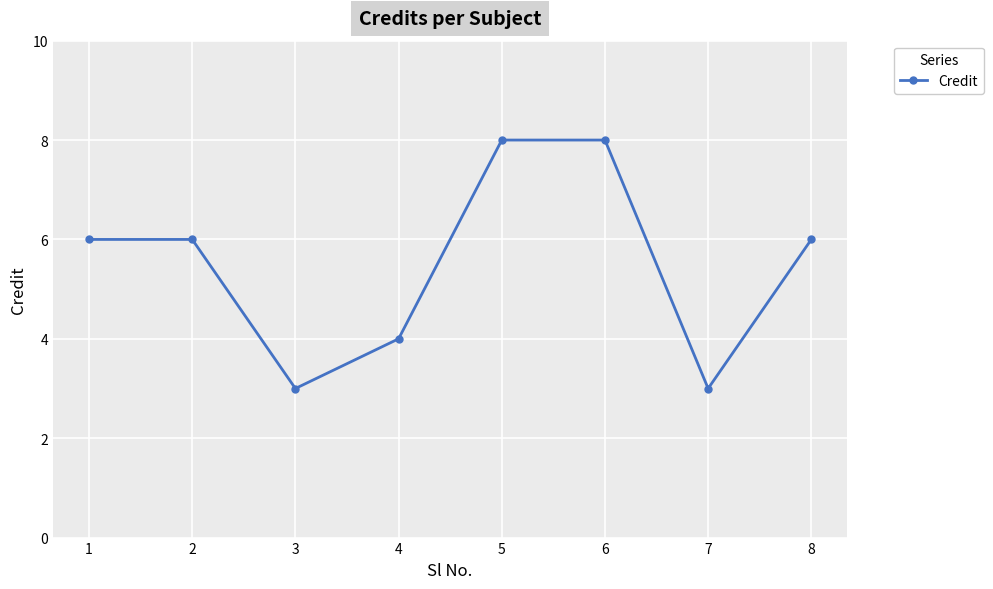

What is the difference between the maximum and minimum values?

5